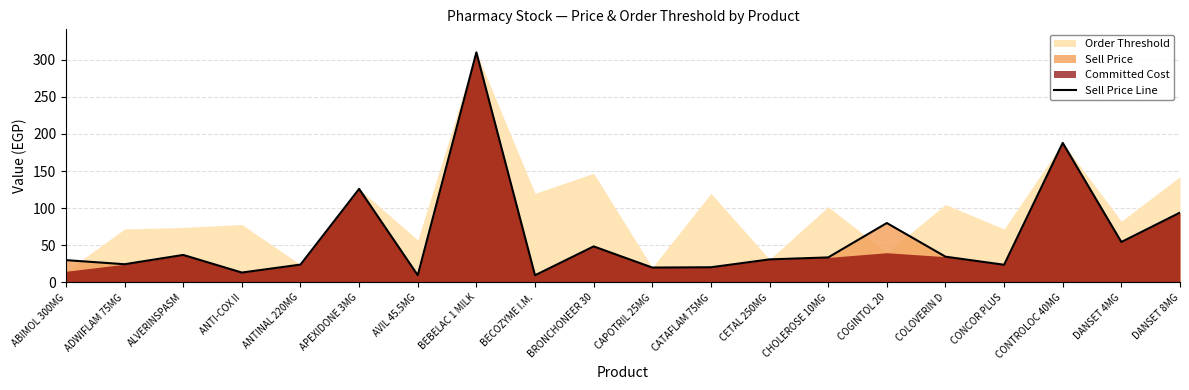

At which label does the data first exceed 33?

ALVERINSPASM